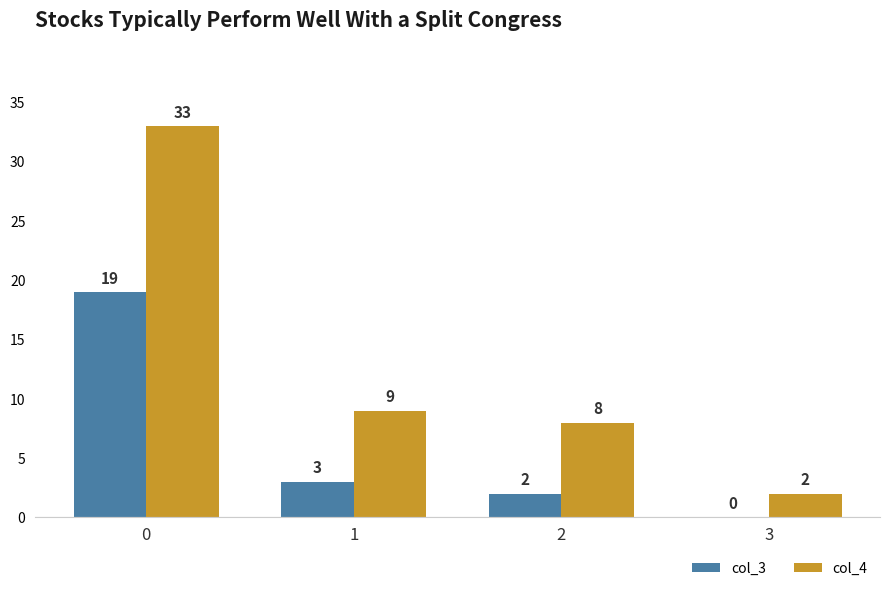

Count the number of categories in the chart.

4